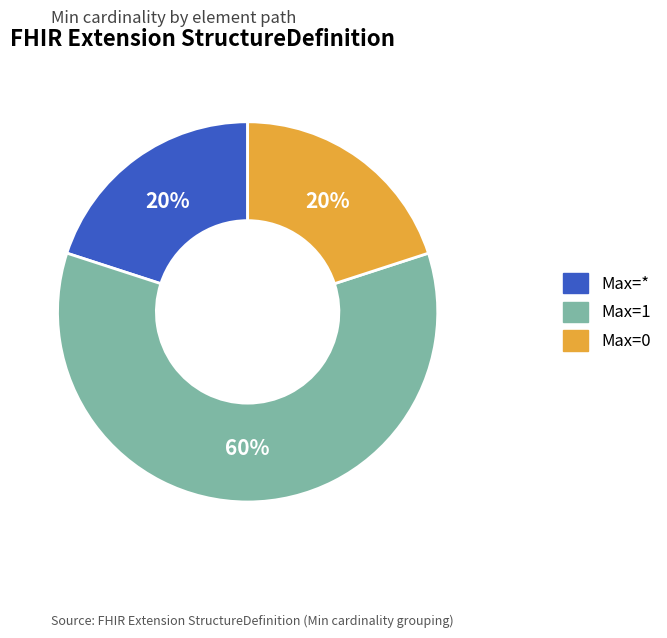

How many segments does this pie chart have?

3